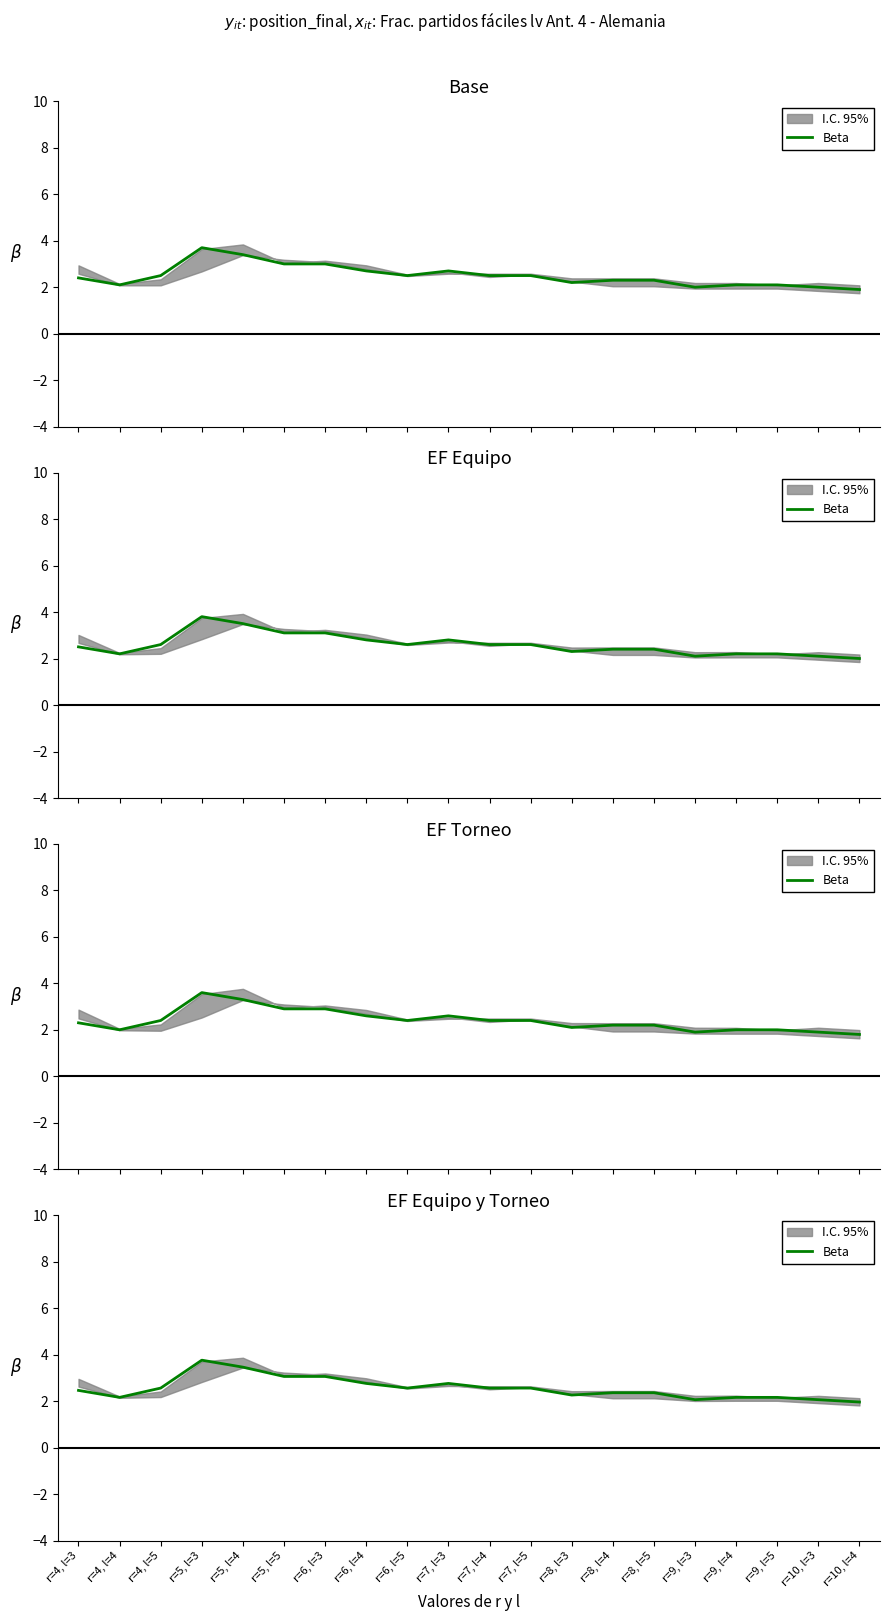

What is the smallest value displayed?

2.0